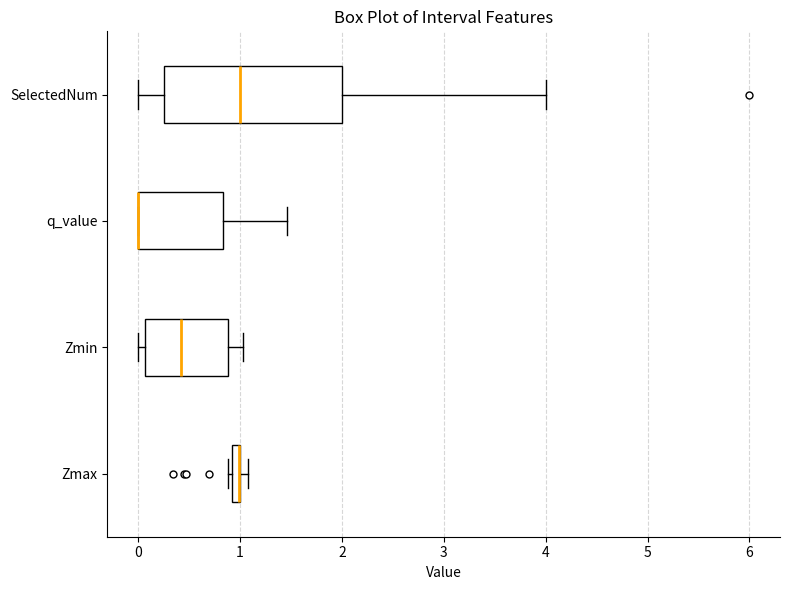

Comparing the boxes themselves (not the whiskers), which one is the widest?

SelectedNum